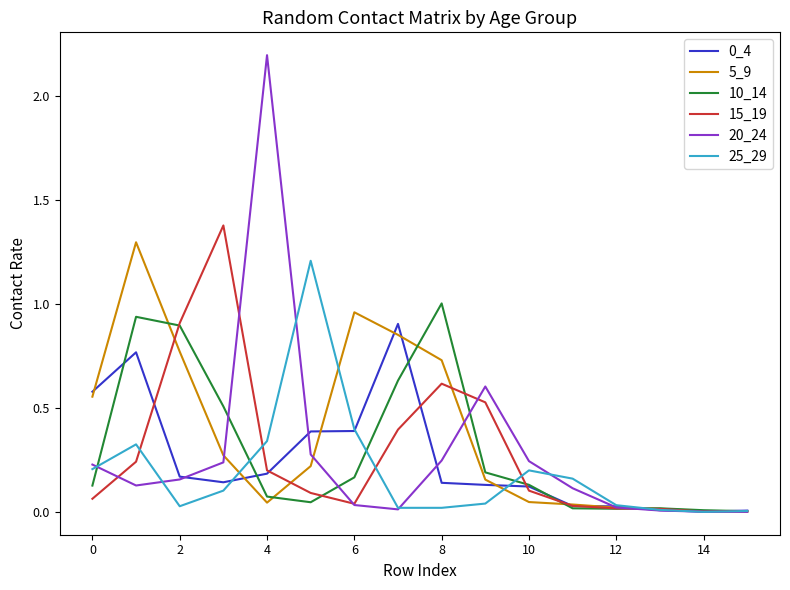

Which series has the largest total across all categories?

5_9